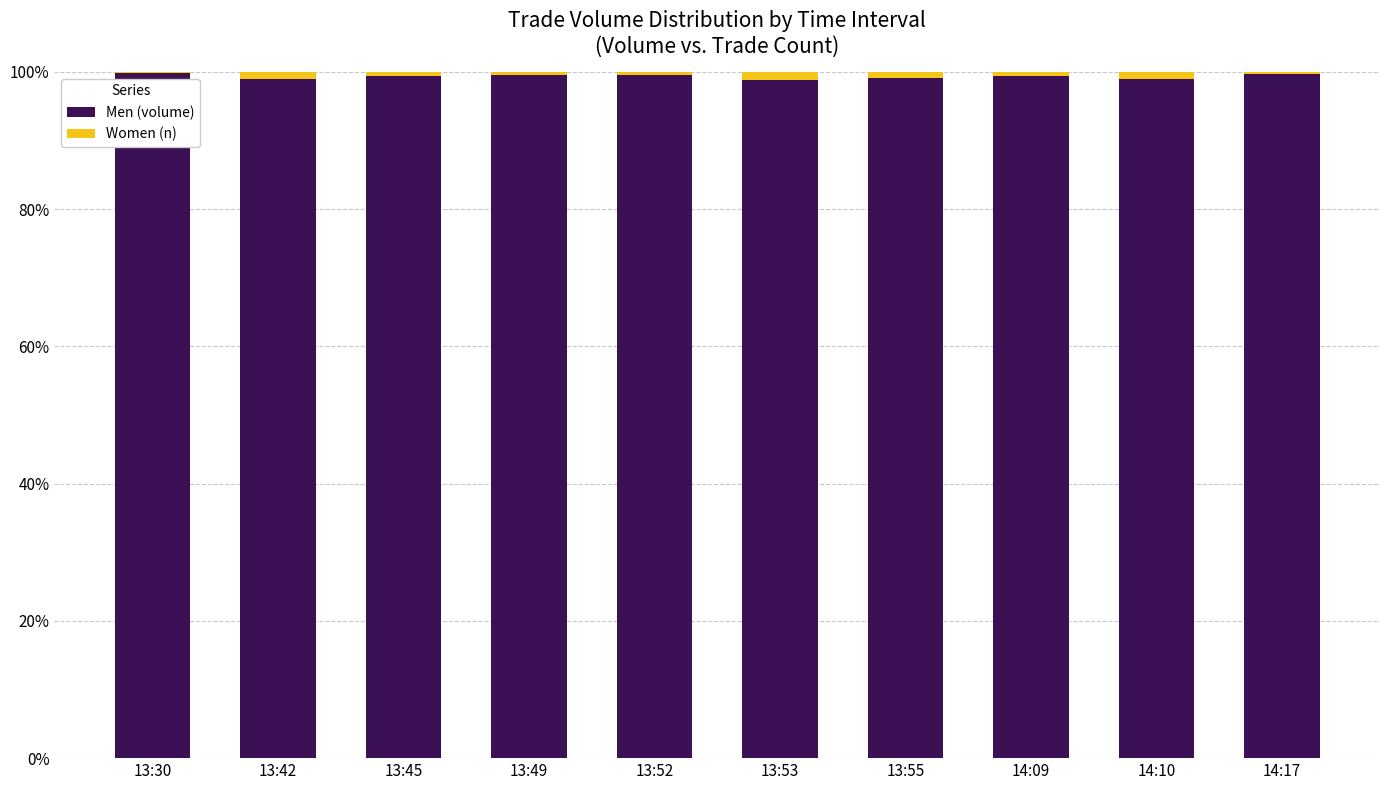

The Men (volume) series shows 38.3 at 13:52. True or false?

False